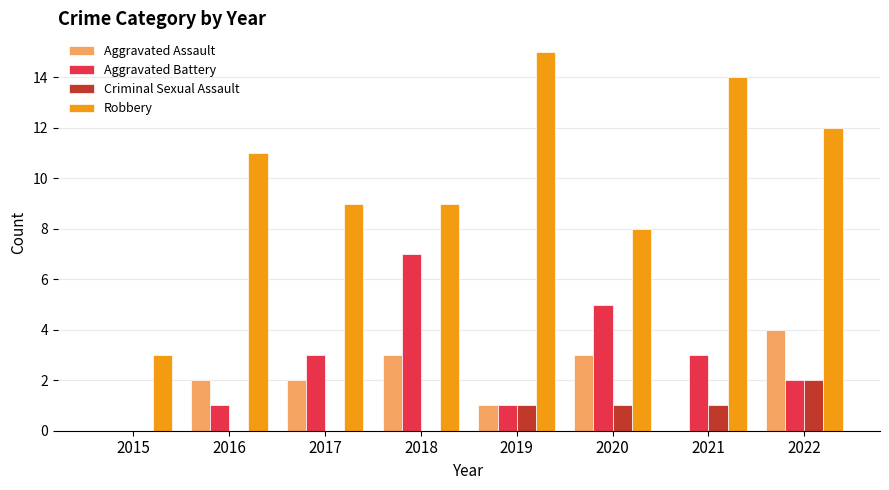

Reading left to right, list all the values displayed in this chart.

Aggravated Assault: 0	2	2	3	1	3	0	4
Aggravated Battery: 0	1	3	7	1	5	3	2
Criminal Sexual Assault: 0	0	0	0	1	1	1	2
Robbery: 3	11	9	9	15	8	14	12